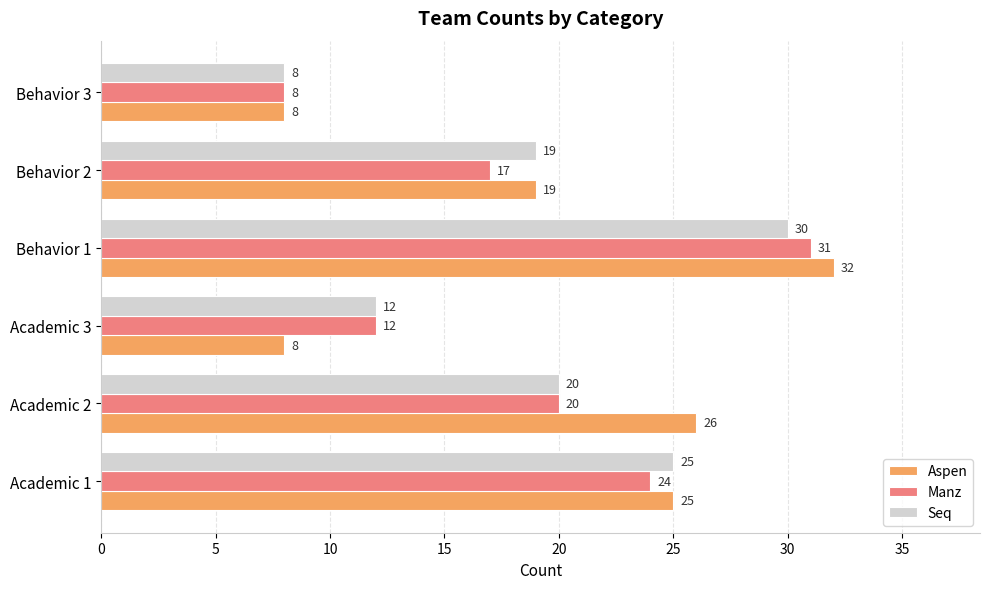

The value of Manz at Academic 3 is 12. True or false?

True